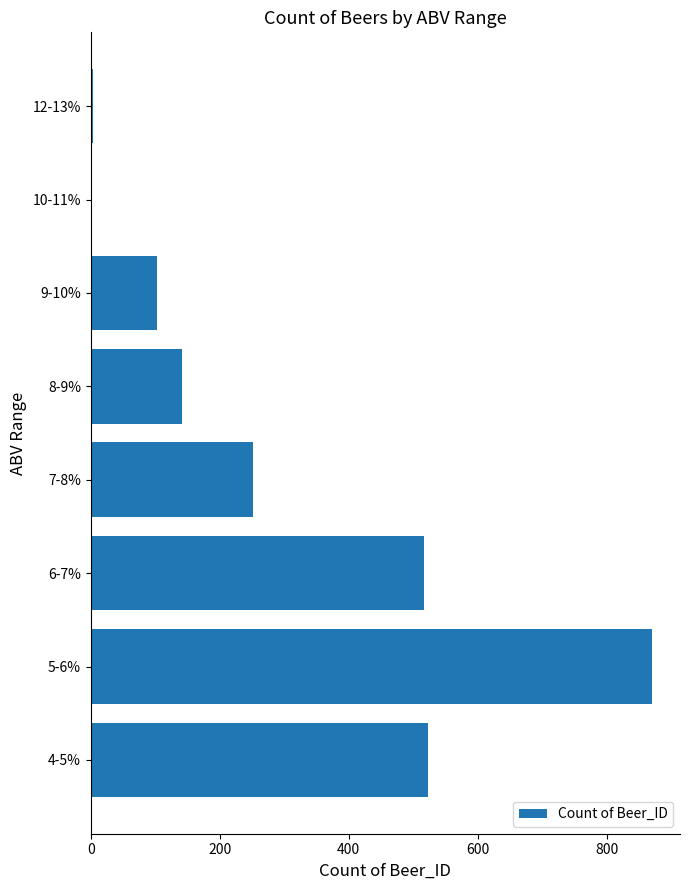

What is the change in value from 4-5% to 9-10%?

-420